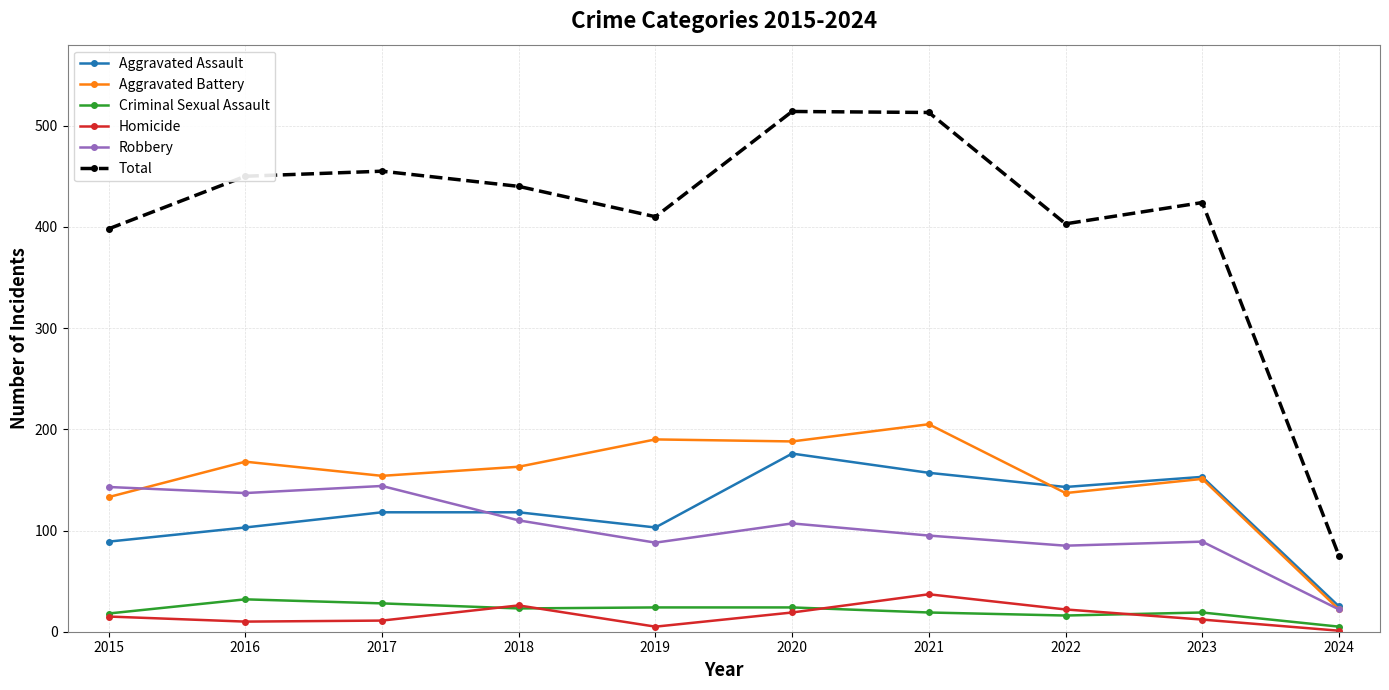

True or false: Total has more than 1 points higher than both neighbors.

True